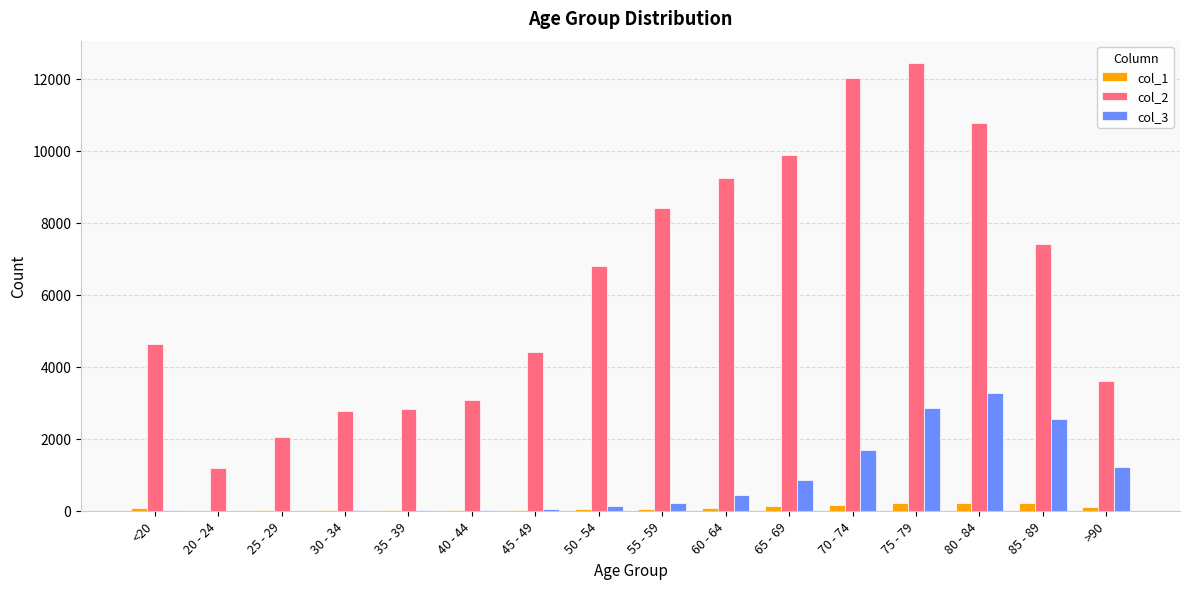

At which category is the sum across all series the highest?

75 - 79